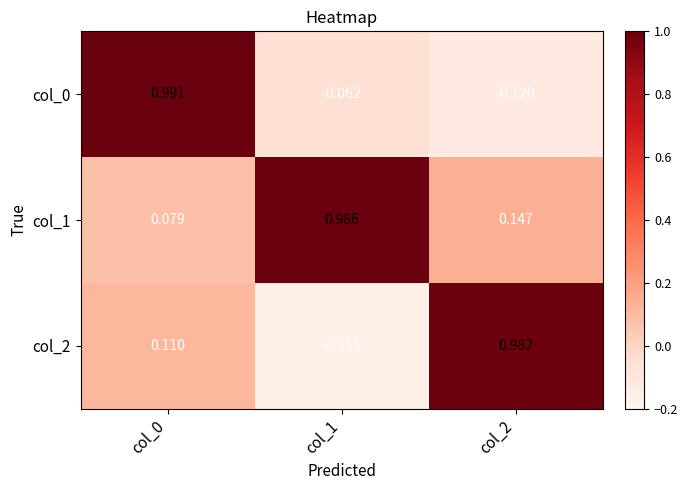

Is the value of col_2 at col_2 greater than the value of col_1 at col_1?

No